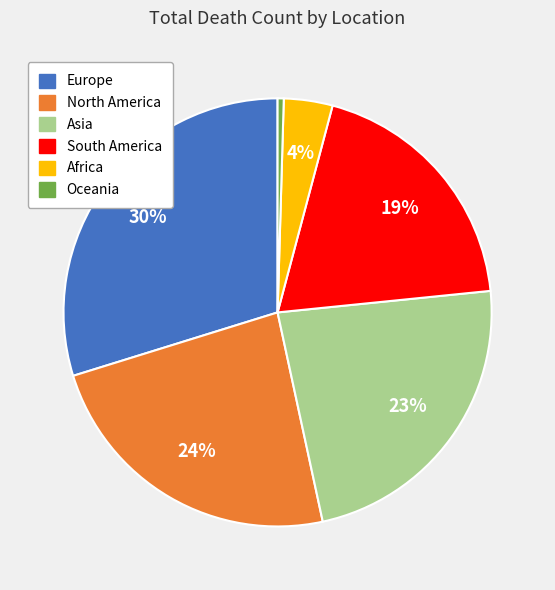

Does South America account for over 50% of the chart?

No